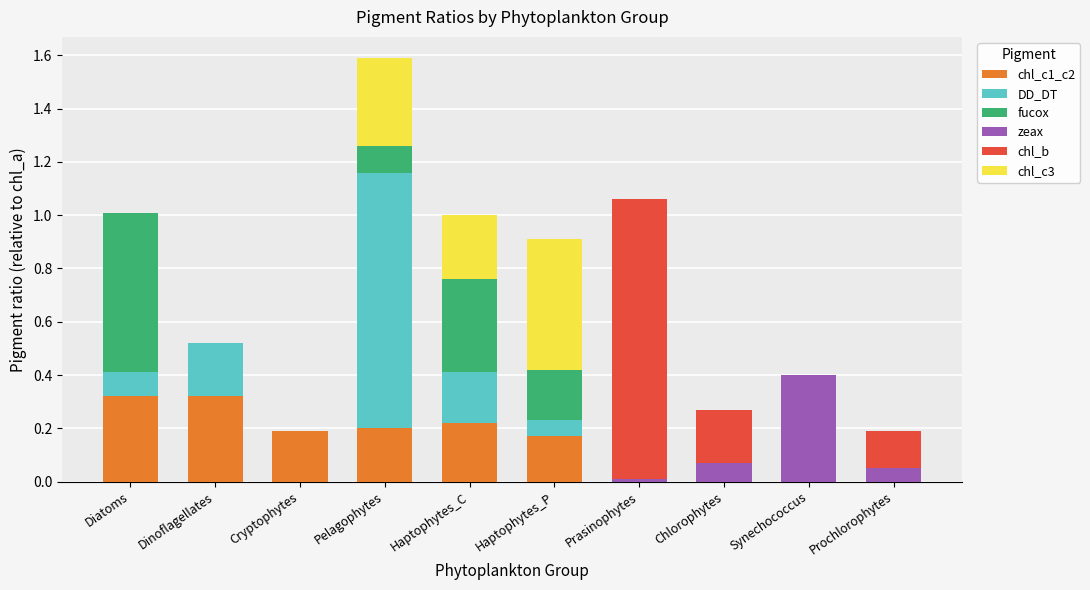

At which category is the sum across all series the highest?

Pelagophytes